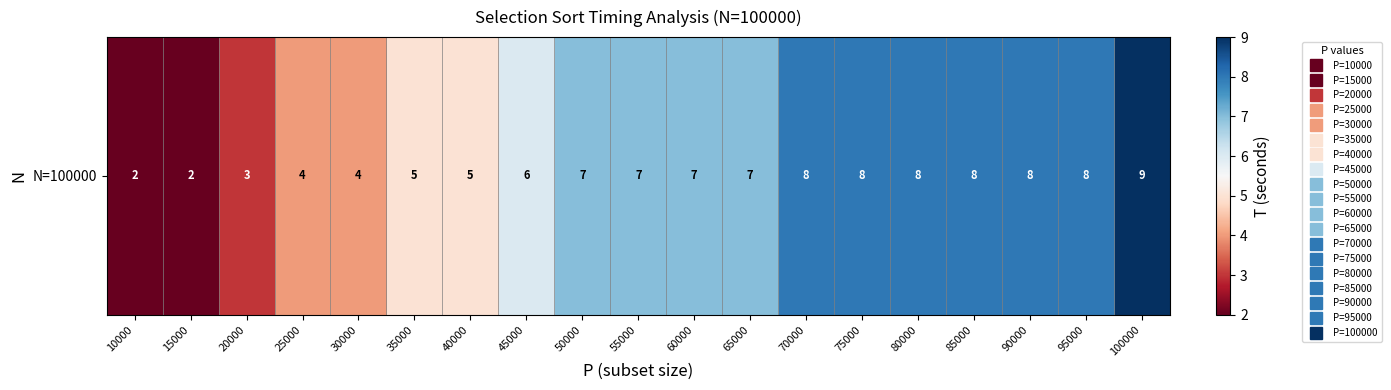

The chart shows a value of 6 at 45000. True or false?

True